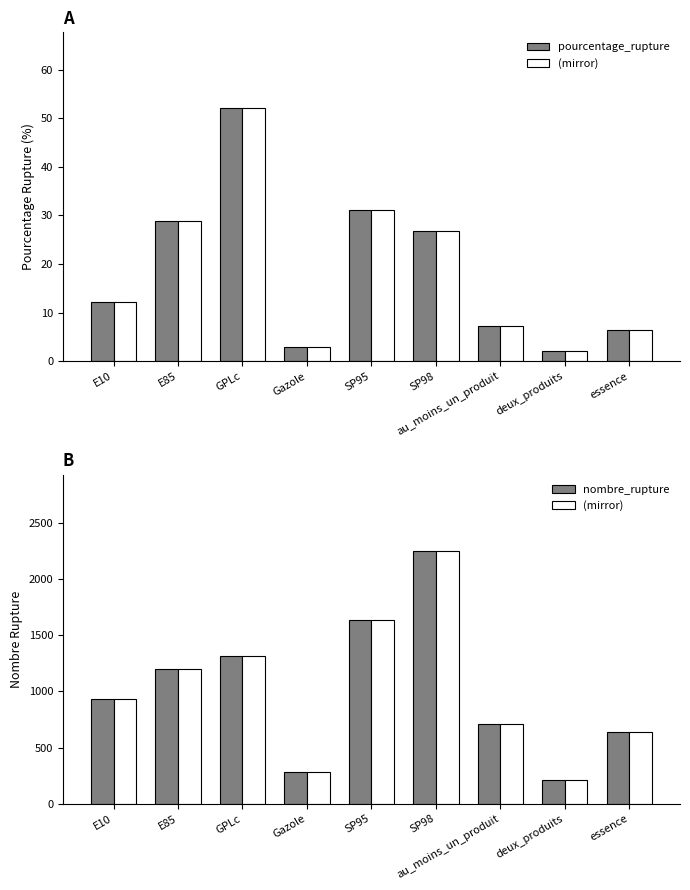

What is the value of the nombre_rupture bar at the 9th from the left?

636